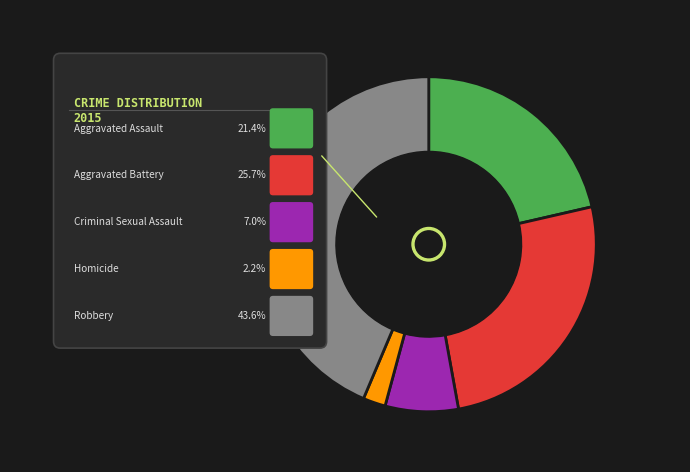

Combined, do Aggravated Battery and Robbery account for over 50%?

Yes